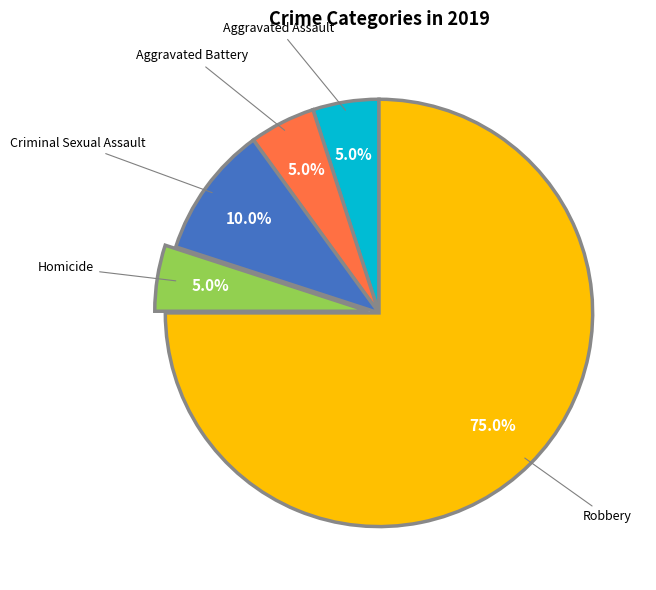

How many segments does this pie chart have?

5